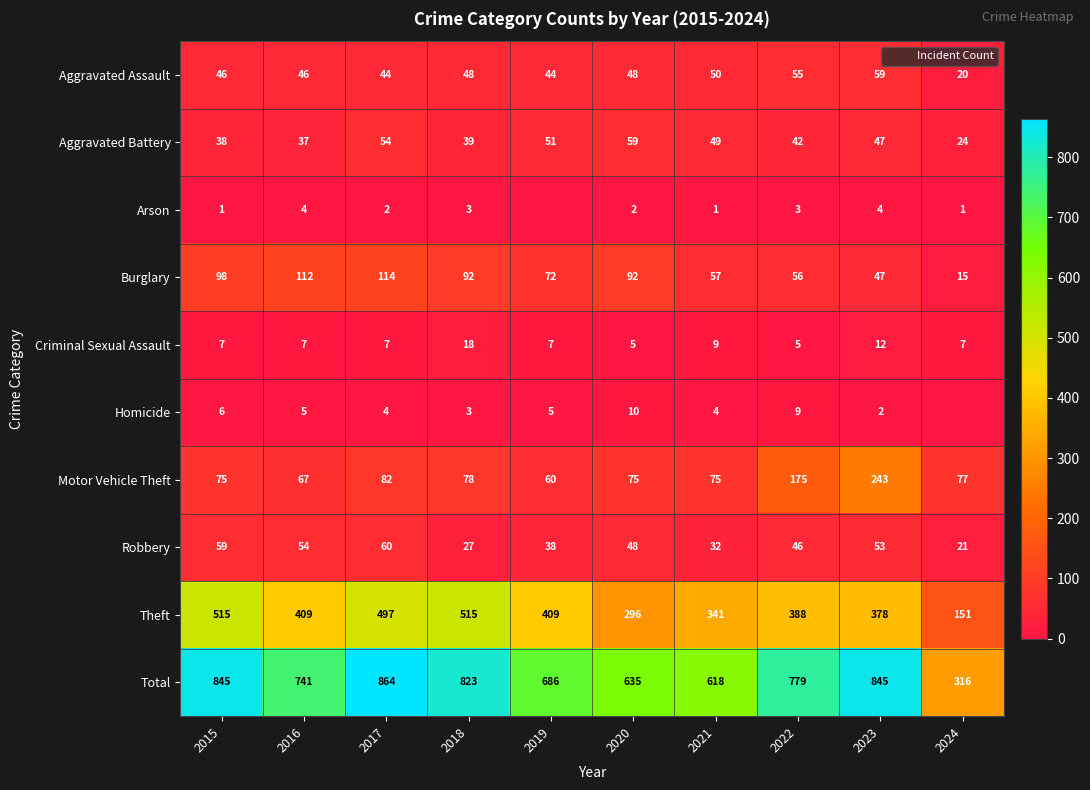

What is the difference between the Theft values at 2019 and 2020?

113